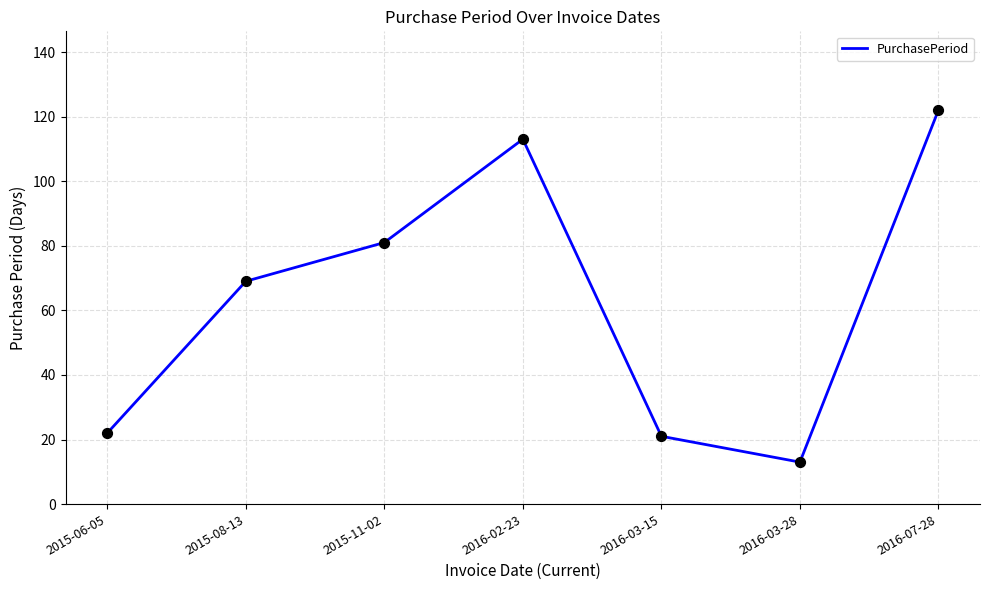

Which has a higher value, 2015-08-13 or 2016-07-28?

2016-07-28